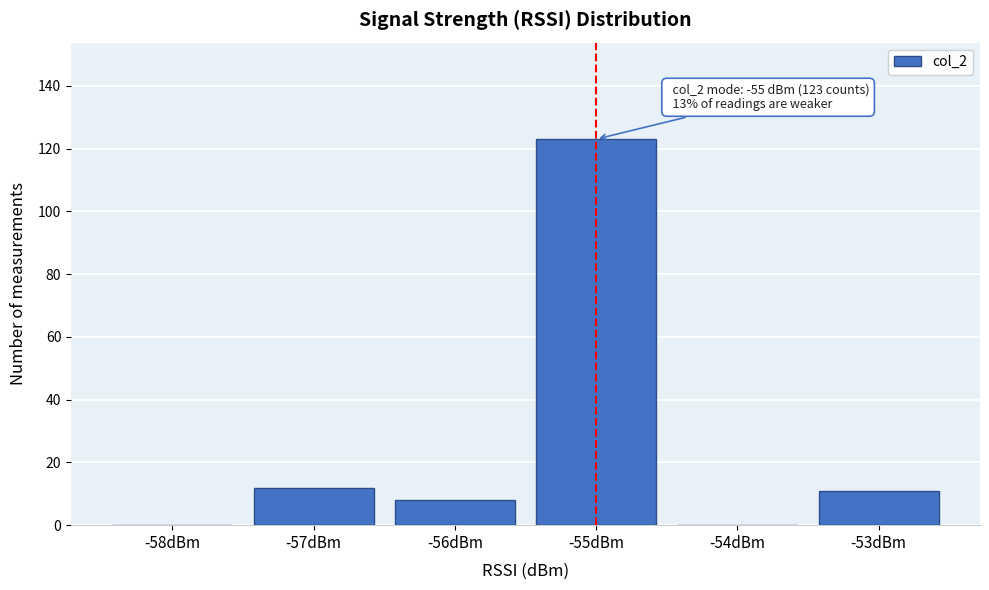

Reading left to right, transcribe all the data shown in this chart.

-58dBm=0	-57dBm=12	-56dBm=8	-55dBm=123	-54dBm=0	-53dBm=11